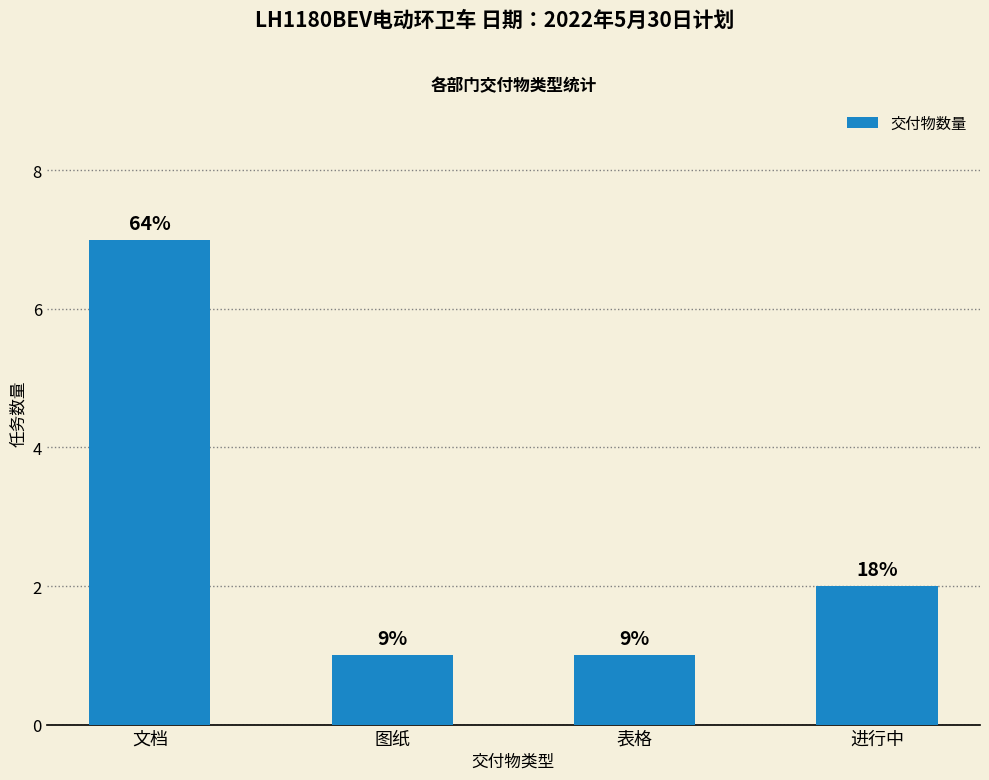

How many bars are there in total?

4